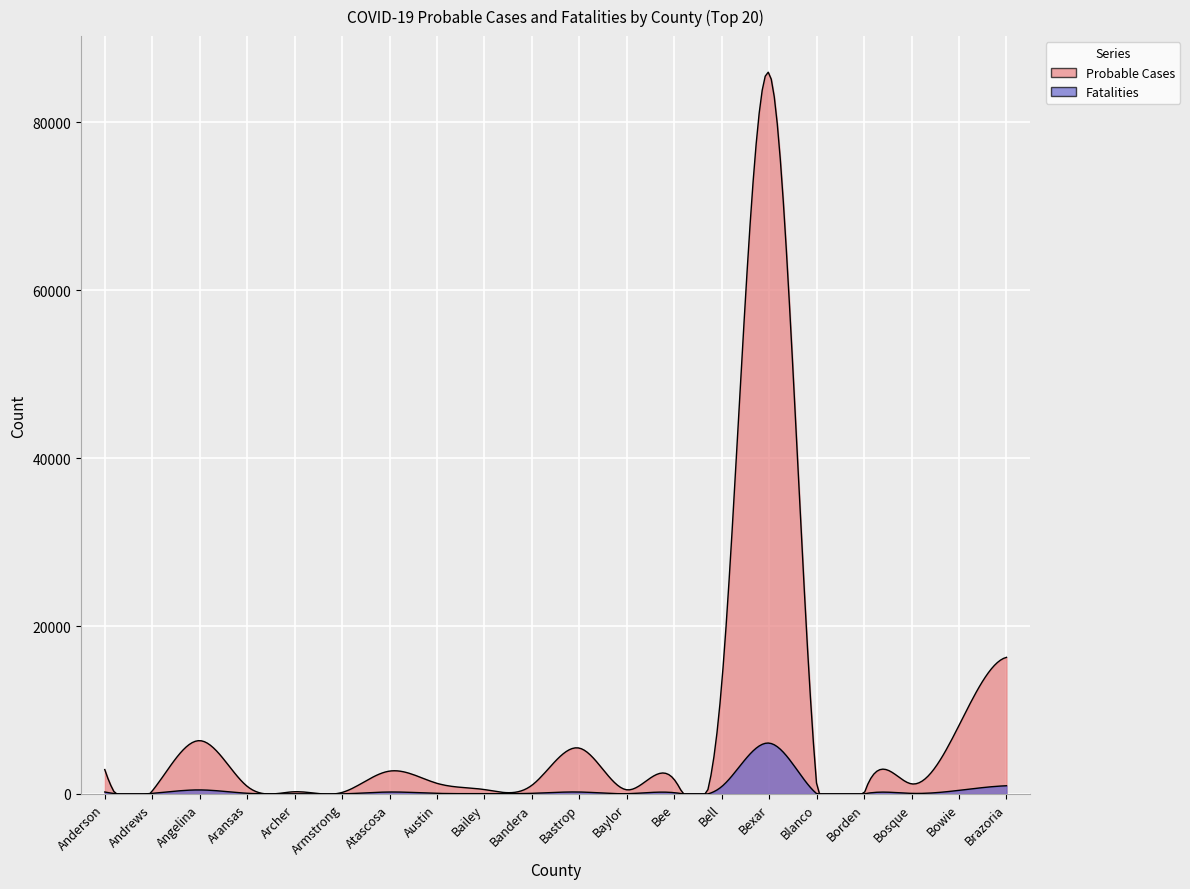

Reading right to left, transcribe all the data shown in this chart.

Probable Cases: 16273	8171	1202	22	1085	85863	13116	1713	495	5462	1037	523	1266	2722	179	263	912	6351	359	2906
Fatalities: 978	428	70	2	34	6058	882	152	32	232	75	39	73	231	9	28	81	480	71	234